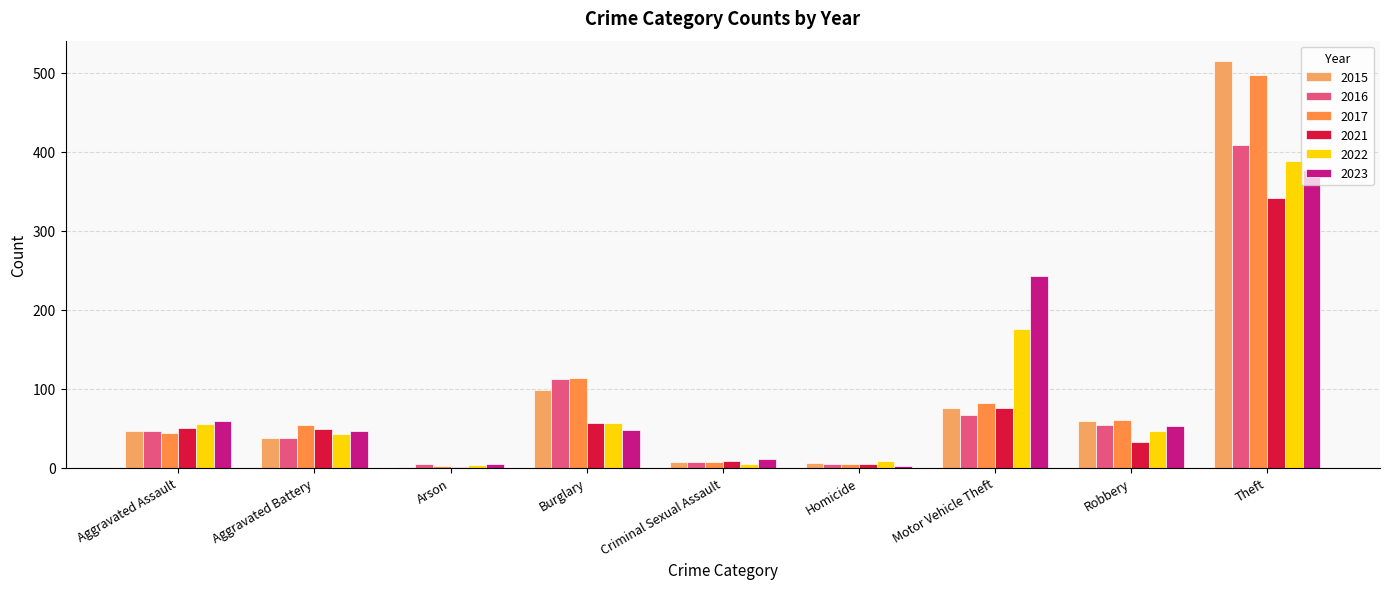

What are all the series names shown in the legend?

2015, 2016, 2017, 2021, 2022, 2023